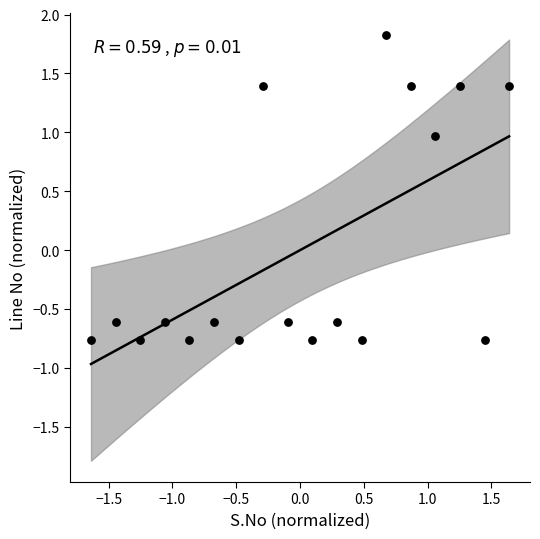

What is the range of X values (max minus min)?

3.3